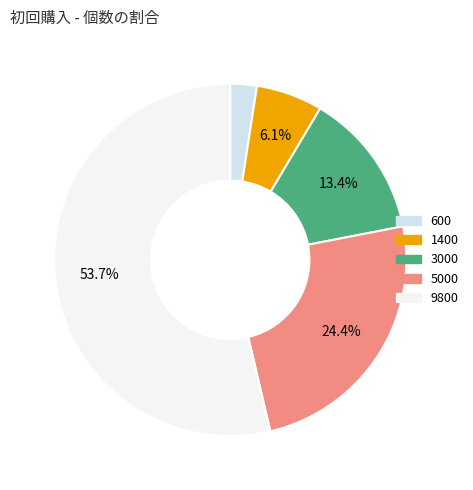

Which slice is the largest?

9800